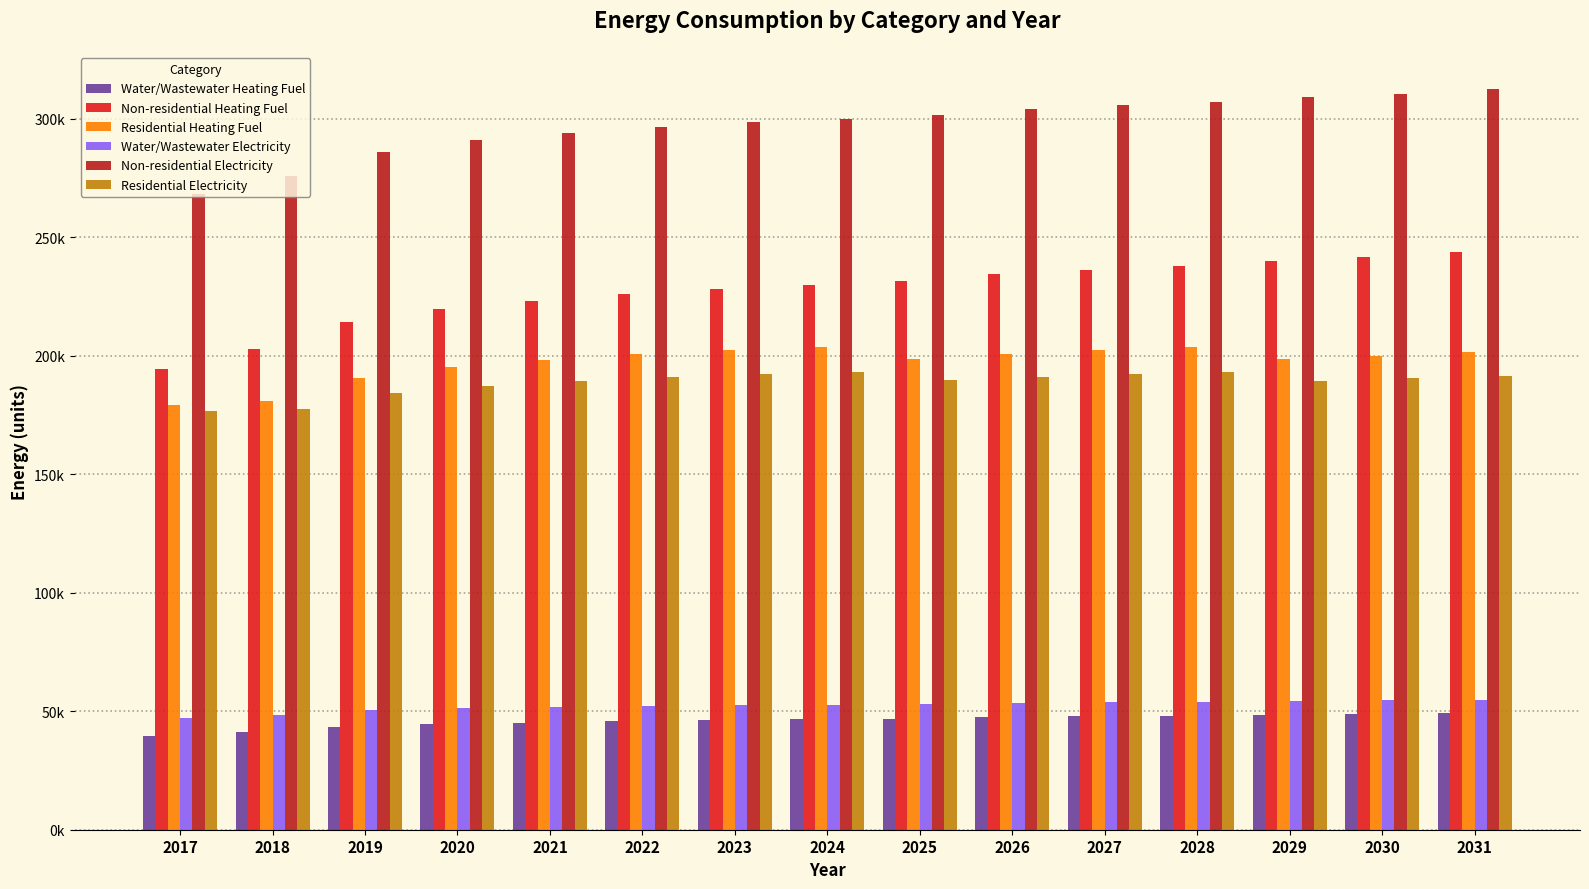

Are the bars horizontal?

No